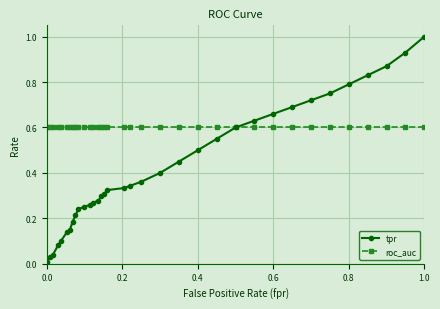

Which series has the largest range (max minus min)?

tpr